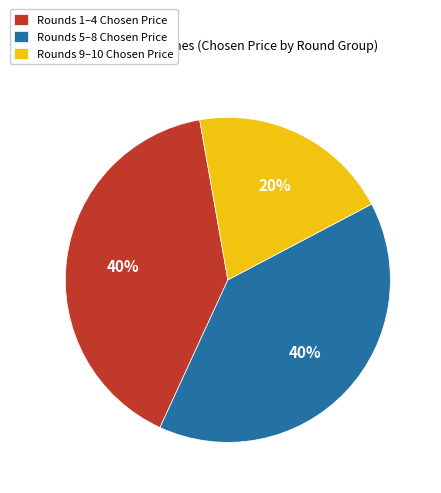

Which slice is the smallest?

Rounds 9–10 Chosen Price